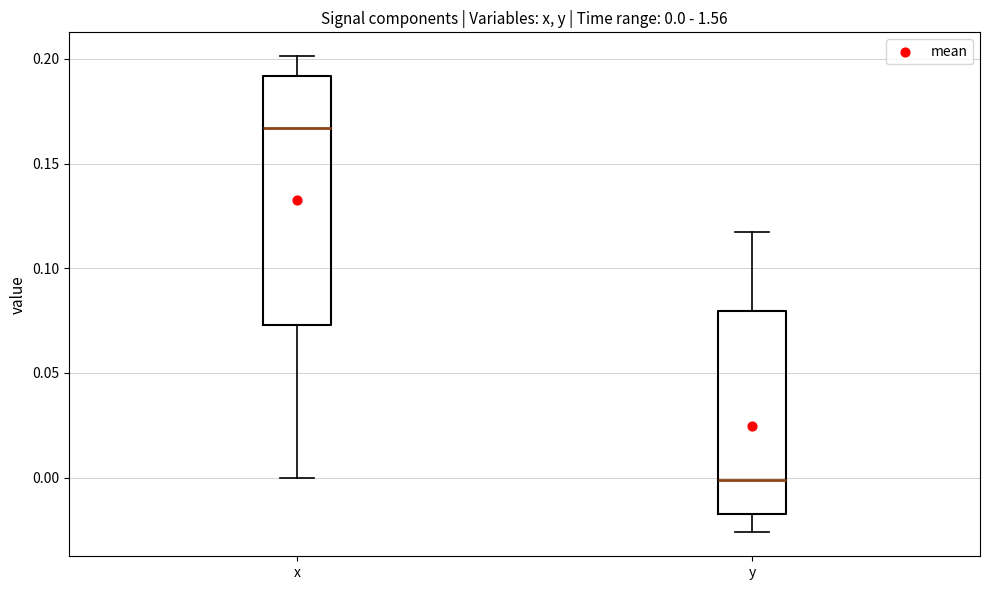

Which box is the tallest, from its lower edge to its upper edge?

x